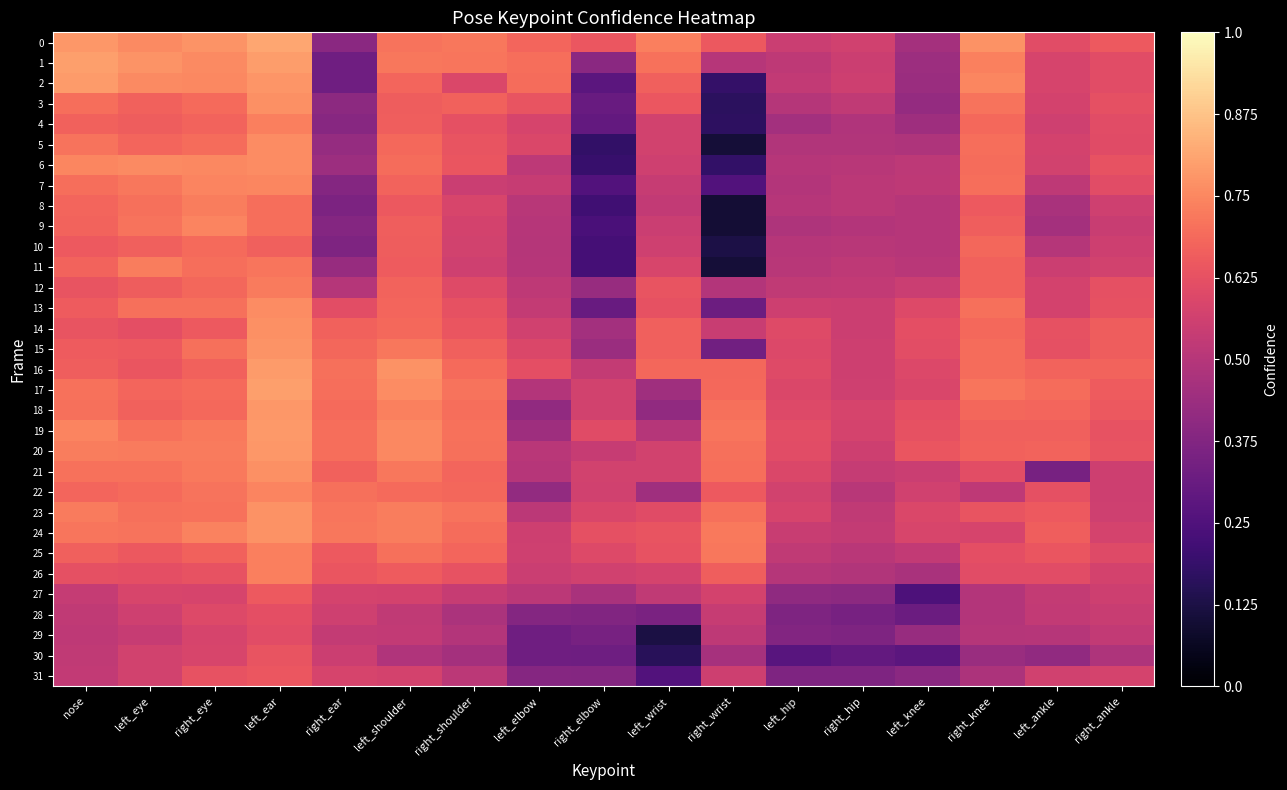

Reading left to right, what are all the values shown in this chart?

0: nose=0.8	left_eye=0.8	right_eye=0.8	left_ear=0.8	right_ear=0.4	left_shoulder=0.7	right_shoulder=0.7	left_elbow=0.7	right_elbow=0.6	left_wrist=0.7	right_wrist=0.6	left_hip=0.6	right_hip=0.6	left_knee=0.5	right_knee=0.8	left_ankle=0.6	right_ankle=0.7
1: nose=0.8	left_eye=0.8	right_eye=0.8	left_ear=0.8	right_ear=0.3	left_shoulder=0.7	right_shoulder=0.7	left_elbow=0.7	right_elbow=0.4	left_wrist=0.7	right_wrist=0.5	left_hip=0.5	right_hip=0.6	left_knee=0.4	right_knee=0.7	left_ankle=0.6	right_ankle=0.6
2: nose=0.8	left_eye=0.8	right_eye=0.8	left_ear=0.8	right_ear=0.3	left_shoulder=0.7	right_shoulder=0.6	left_elbow=0.7	right_elbow=0.3	left_wrist=0.7	right_wrist=0.2	left_hip=0.5	right_hip=0.6	left_knee=0.4	right_knee=0.7	left_ankle=0.6	right_ankle=0.6
3: nose=0.7	left_eye=0.7	right_eye=0.7	left_ear=0.8	right_ear=0.4	left_shoulder=0.7	right_shoulder=0.7	left_elbow=0.6	right_elbow=0.3	left_wrist=0.6	right_wrist=0.2	left_hip=0.5	right_hip=0.5	left_knee=0.4	right_knee=0.7	left_ankle=0.6	right_ankle=0.6
4: nose=0.7	left_eye=0.7	right_eye=0.7	left_ear=0.7	right_ear=0.4	left_shoulder=0.7	right_shoulder=0.6	left_elbow=0.6	right_elbow=0.3	left_wrist=0.6	right_wrist=0.2	left_hip=0.5	right_hip=0.5	left_knee=0.4	right_knee=0.7	left_ankle=0.6	right_ankle=0.6
5: nose=0.7	left_eye=0.7	right_eye=0.7	left_ear=0.8	right_ear=0.4	left_shoulder=0.7	right_shoulder=0.6	left_elbow=0.6	right_elbow=0.2	left_wrist=0.6	right_wrist=0.1	left_hip=0.5	right_hip=0.5	left_knee=0.5	right_knee=0.7	left_ankle=0.6	right_ankle=0.6
6: nose=0.7	left_eye=0.8	right_eye=0.8	left_ear=0.8	right_ear=0.4	left_shoulder=0.7	right_shoulder=0.6	left_elbow=0.5	right_elbow=0.2	left_wrist=0.6	right_wrist=0.2	left_hip=0.5	right_hip=0.5	left_knee=0.5	right_knee=0.7	left_ankle=0.6	right_ankle=0.6
7: nose=0.7	left_eye=0.7	right_eye=0.7	left_ear=0.7	right_ear=0.4	left_shoulder=0.7	right_shoulder=0.5	left_elbow=0.5	right_elbow=0.3	left_wrist=0.5	right_wrist=0.3	left_hip=0.5	right_hip=0.5	left_knee=0.5	right_knee=0.7	left_ankle=0.5	right_ankle=0.6
8: nose=0.7	left_eye=0.7	right_eye=0.7	left_ear=0.7	right_ear=0.4	left_shoulder=0.6	right_shoulder=0.6	left_elbow=0.5	right_elbow=0.2	left_wrist=0.5	right_wrist=0.1	left_hip=0.5	right_hip=0.5	left_knee=0.5	right_knee=0.6	left_ankle=0.5	right_ankle=0.6
9: nose=0.7	left_eye=0.7	right_eye=0.7	left_ear=0.7	right_ear=0.4	left_shoulder=0.7	right_shoulder=0.6	left_elbow=0.5	right_elbow=0.2	left_wrist=0.6	right_wrist=0.1	left_hip=0.5	right_hip=0.5	left_knee=0.5	right_knee=0.7	left_ankle=0.5	right_ankle=0.5
10: nose=0.6	left_eye=0.7	right_eye=0.7	left_ear=0.7	right_ear=0.4	left_shoulder=0.7	right_shoulder=0.6	left_elbow=0.5	right_elbow=0.2	left_wrist=0.6	right_wrist=0.1	left_hip=0.5	right_hip=0.5	left_knee=0.5	right_knee=0.7	left_ankle=0.5	right_ankle=0.6
11: nose=0.7	left_eye=0.7	right_eye=0.7	left_ear=0.7	right_ear=0.4	left_shoulder=0.7	right_shoulder=0.6	left_elbow=0.5	right_elbow=0.2	left_wrist=0.6	right_wrist=0.1	left_hip=0.5	right_hip=0.5	left_knee=0.5	right_knee=0.7	left_ankle=0.6	right_ankle=0.6
12: nose=0.6	left_eye=0.7	right_eye=0.7	left_ear=0.7	right_ear=0.5	left_shoulder=0.7	right_shoulder=0.6	left_elbow=0.5	right_elbow=0.4	left_wrist=0.6	right_wrist=0.5	left_hip=0.5	right_hip=0.5	left_knee=0.5	right_knee=0.7	left_ankle=0.6	right_ankle=0.6
13: nose=0.7	left_eye=0.7	right_eye=0.7	left_ear=0.8	right_ear=0.6	left_shoulder=0.7	right_shoulder=0.6	left_elbow=0.5	right_elbow=0.3	left_wrist=0.6	right_wrist=0.3	left_hip=0.6	right_hip=0.6	left_knee=0.6	right_knee=0.7	left_ankle=0.6	right_ankle=0.6
14: nose=0.6	left_eye=0.6	right_eye=0.7	left_ear=0.8	right_ear=0.7	left_shoulder=0.7	right_shoulder=0.6	left_elbow=0.6	right_elbow=0.5	left_wrist=0.7	right_wrist=0.5	left_hip=0.6	right_hip=0.6	left_knee=0.6	right_knee=0.7	left_ankle=0.6	right_ankle=0.7
15: nose=0.7	left_eye=0.6	right_eye=0.7	left_ear=0.8	right_ear=0.7	left_shoulder=0.7	right_shoulder=0.7	left_elbow=0.6	right_elbow=0.4	left_wrist=0.7	right_wrist=0.3	left_hip=0.6	right_hip=0.6	left_knee=0.6	right_knee=0.7	left_ankle=0.6	right_ankle=0.7
16: nose=0.7	left_eye=0.6	right_eye=0.7	left_ear=0.8	right_ear=0.7	left_shoulder=0.8	right_shoulder=0.7	left_elbow=0.6	right_elbow=0.5	left_wrist=0.7	right_wrist=0.7	left_hip=0.6	right_hip=0.6	left_knee=0.6	right_knee=0.7	left_ankle=0.7	right_ankle=0.7
17: nose=0.7	left_eye=0.7	right_eye=0.7	left_ear=0.8	right_ear=0.7	left_shoulder=0.8	right_shoulder=0.7	left_elbow=0.5	right_elbow=0.6	left_wrist=0.4	right_wrist=0.7	left_hip=0.6	right_hip=0.6	left_knee=0.6	right_knee=0.7	left_ankle=0.7	right_ankle=0.7
18: nose=0.7	left_eye=0.7	right_eye=0.7	left_ear=0.8	right_ear=0.7	left_shoulder=0.7	right_shoulder=0.7	left_elbow=0.4	right_elbow=0.6	left_wrist=0.4	right_wrist=0.7	left_hip=0.6	right_hip=0.6	left_knee=0.6	right_knee=0.7	left_ankle=0.7	right_ankle=0.6
19: nose=0.7	left_eye=0.7	right_eye=0.7	left_ear=0.8	right_ear=0.7	left_shoulder=0.8	right_shoulder=0.7	left_elbow=0.4	right_elbow=0.6	left_wrist=0.5	right_wrist=0.7	left_hip=0.6	right_hip=0.6	left_knee=0.6	right_knee=0.7	left_ankle=0.7	right_ankle=0.6
20: nose=0.7	left_eye=0.7	right_eye=0.7	left_ear=0.8	right_ear=0.7	left_shoulder=0.8	right_shoulder=0.7	left_elbow=0.5	right_elbow=0.5	left_wrist=0.6	right_wrist=0.7	left_hip=0.6	right_hip=0.6	left_knee=0.6	right_knee=0.7	left_ankle=0.7	right_ankle=0.6
21: nose=0.7	left_eye=0.7	right_eye=0.7	left_ear=0.8	right_ear=0.7	left_shoulder=0.7	right_shoulder=0.7	left_elbow=0.5	right_elbow=0.6	left_wrist=0.6	right_wrist=0.7	left_hip=0.6	right_hip=0.5	left_knee=0.5	right_knee=0.6	left_ankle=0.3	right_ankle=0.6
22: nose=0.7	left_eye=0.7	right_eye=0.7	left_ear=0.7	right_ear=0.7	left_shoulder=0.7	right_shoulder=0.7	left_elbow=0.4	right_elbow=0.6	left_wrist=0.4	right_wrist=0.7	left_hip=0.6	right_hip=0.5	left_knee=0.6	right_knee=0.5	left_ankle=0.6	right_ankle=0.6
23: nose=0.7	left_eye=0.7	right_eye=0.7	left_ear=0.8	right_ear=0.7	left_shoulder=0.7	right_shoulder=0.7	left_elbow=0.5	right_elbow=0.6	left_wrist=0.6	right_wrist=0.7	left_hip=0.6	right_hip=0.5	left_knee=0.6	right_knee=0.6	left_ankle=0.7	right_ankle=0.6
24: nose=0.7	left_eye=0.7	right_eye=0.7	left_ear=0.8	right_ear=0.7	left_shoulder=0.7	right_shoulder=0.7	left_elbow=0.6	right_elbow=0.6	left_wrist=0.6	right_wrist=0.7	left_hip=0.5	right_hip=0.5	left_knee=0.6	right_knee=0.6	left_ankle=0.7	right_ankle=0.6
25: nose=0.7	left_eye=0.6	right_eye=0.7	left_ear=0.7	right_ear=0.7	left_shoulder=0.7	right_shoulder=0.7	left_elbow=0.6	right_elbow=0.6	left_wrist=0.6	right_wrist=0.7	left_hip=0.5	right_hip=0.5	left_knee=0.5	right_knee=0.6	left_ankle=0.6	right_ankle=0.6
26: nose=0.6	left_eye=0.6	right_eye=0.6	left_ear=0.7	right_ear=0.6	left_shoulder=0.7	right_shoulder=0.6	left_elbow=0.5	right_elbow=0.6	left_wrist=0.6	right_wrist=0.7	left_hip=0.5	right_hip=0.5	left_knee=0.5	right_knee=0.6	left_ankle=0.6	right_ankle=0.6
27: nose=0.5	left_eye=0.6	right_eye=0.6	left_ear=0.7	right_ear=0.6	left_shoulder=0.6	right_shoulder=0.5	left_elbow=0.5	right_elbow=0.5	left_wrist=0.5	right_wrist=0.6	left_hip=0.4	right_hip=0.4	left_knee=0.2	right_knee=0.5	left_ankle=0.5	right_ankle=0.6
28: nose=0.5	left_eye=0.6	right_eye=0.6	left_ear=0.6	right_ear=0.6	left_shoulder=0.5	right_shoulder=0.5	left_elbow=0.4	right_elbow=0.4	left_wrist=0.4	right_wrist=0.5	left_hip=0.4	right_hip=0.4	left_knee=0.3	right_knee=0.5	left_ankle=0.5	right_ankle=0.5
29: nose=0.5	left_eye=0.5	right_eye=0.6	left_ear=0.6	right_ear=0.5	left_shoulder=0.5	right_shoulder=0.5	left_elbow=0.3	right_elbow=0.3	left_wrist=0.1	right_wrist=0.5	left_hip=0.4	right_hip=0.4	left_knee=0.4	right_knee=0.5	left_ankle=0.5	right_ankle=0.5
30: nose=0.5	left_eye=0.6	right_eye=0.6	left_ear=0.6	right_ear=0.6	left_shoulder=0.5	right_shoulder=0.5	left_elbow=0.3	right_elbow=0.3	left_wrist=0.2	right_wrist=0.5	left_hip=0.3	right_hip=0.3	left_knee=0.3	right_knee=0.4	left_ankle=0.4	right_ankle=0.5
31: nose=0.5	left_eye=0.6	right_eye=0.6	left_ear=0.6	right_ear=0.6	left_shoulder=0.6	right_shoulder=0.5	left_elbow=0.4	right_elbow=0.4	left_wrist=0.3	right_wrist=0.6	left_hip=0.4	right_hip=0.4	left_knee=0.4	right_knee=0.5	left_ankle=0.6	right_ankle=0.6